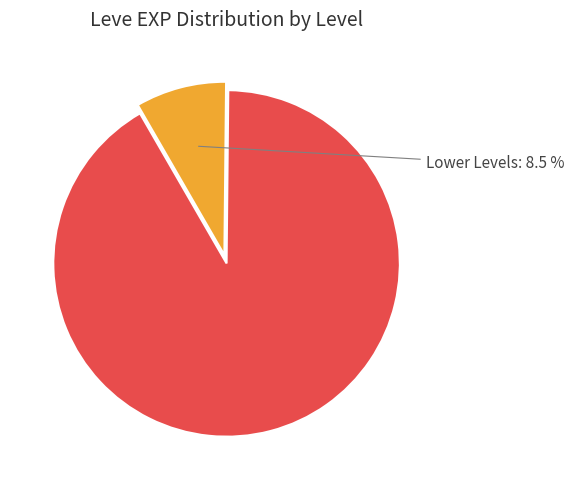

How much of the chart is everything except Higher Levels?

8.5%